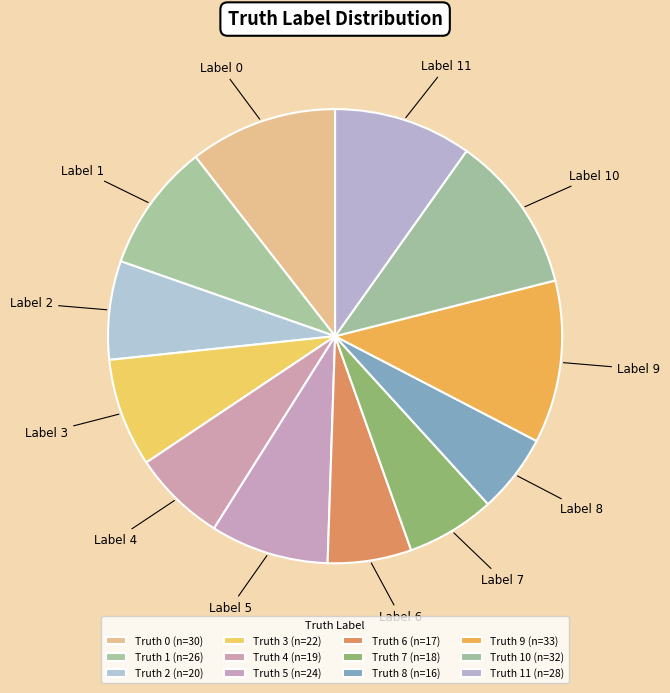

Count the number of slices in the pie.

12